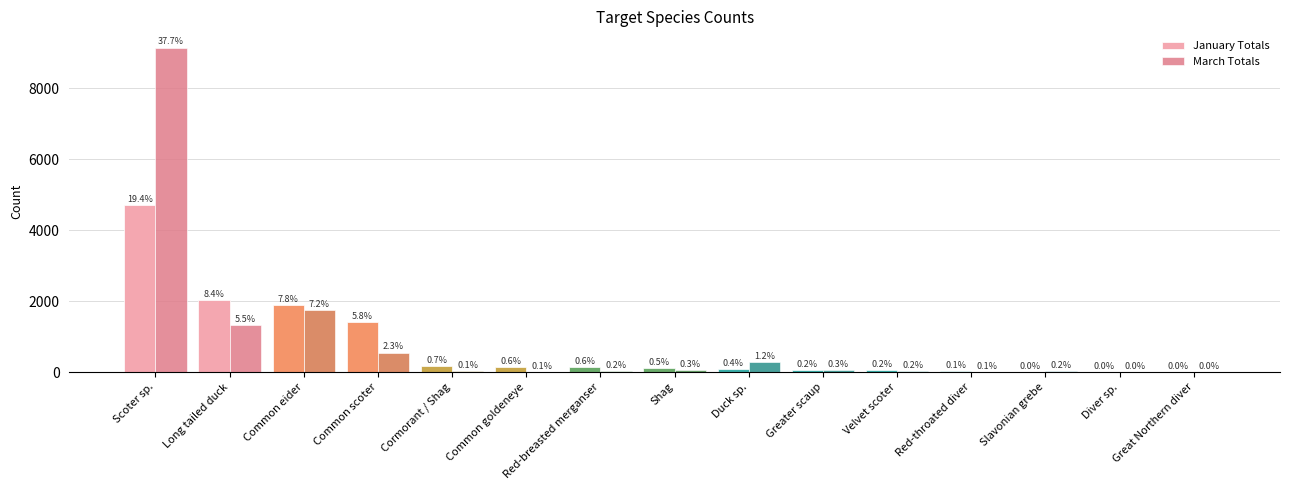

How many groups of bars are there?

15